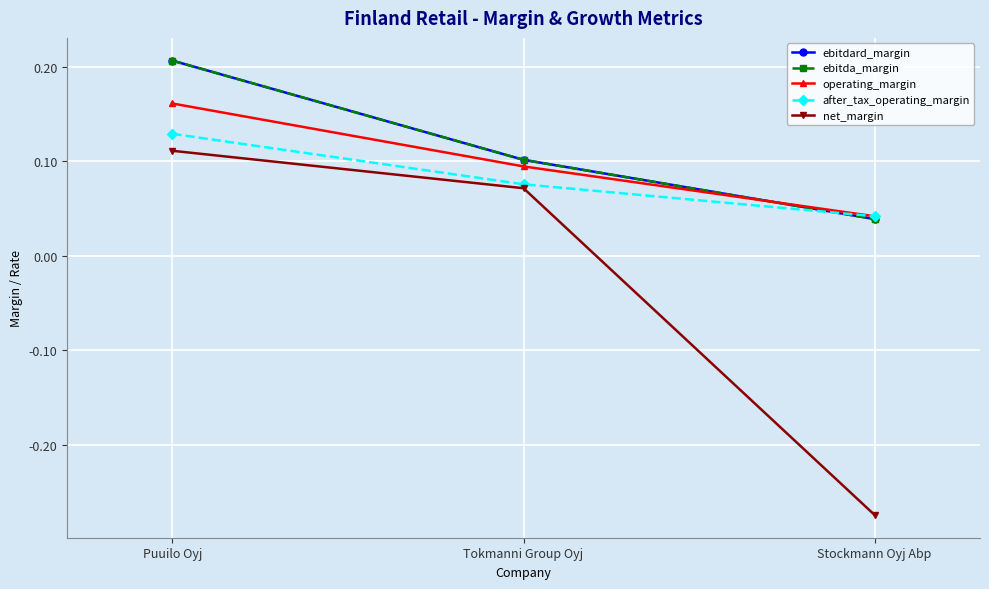

At how many categories does at least one series exceed 0?

3